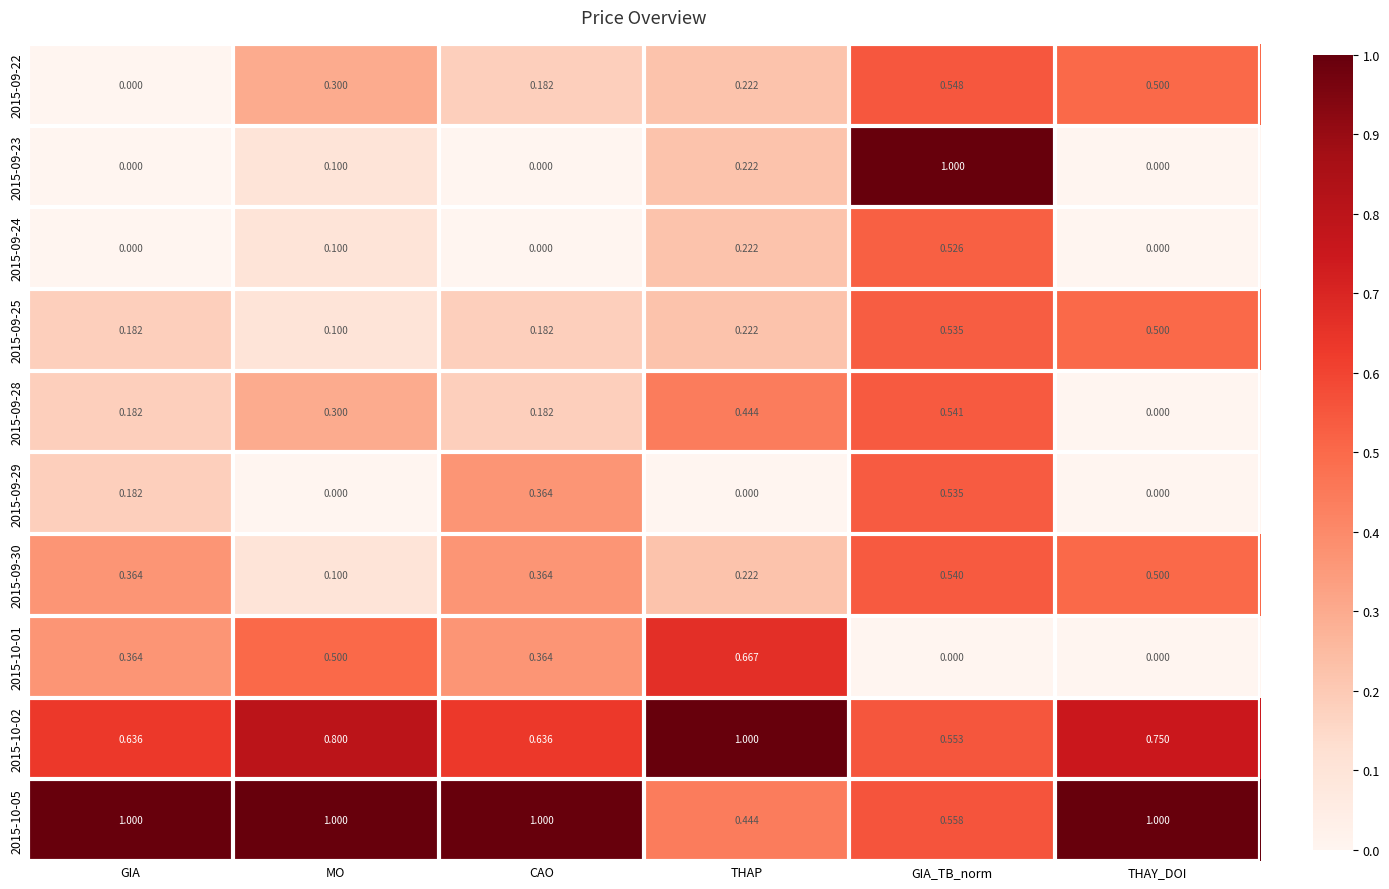

At which label does 2015-10-01 reach its peak?

THAP